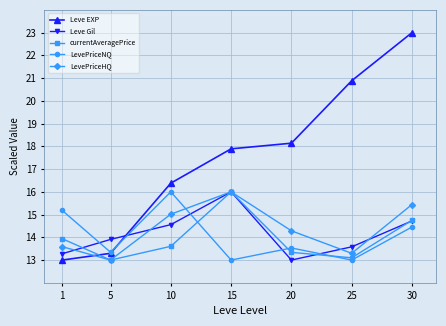

After their last crossing, which series has the higher values: currentAveragePrice or Leve EXP?

Leve EXP